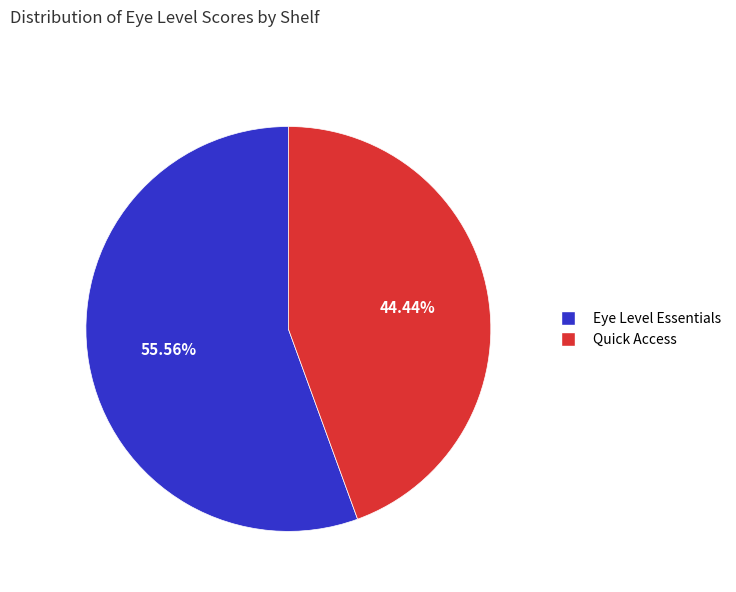

The Quick Access slice represents 53% of the pie. True or false?

False